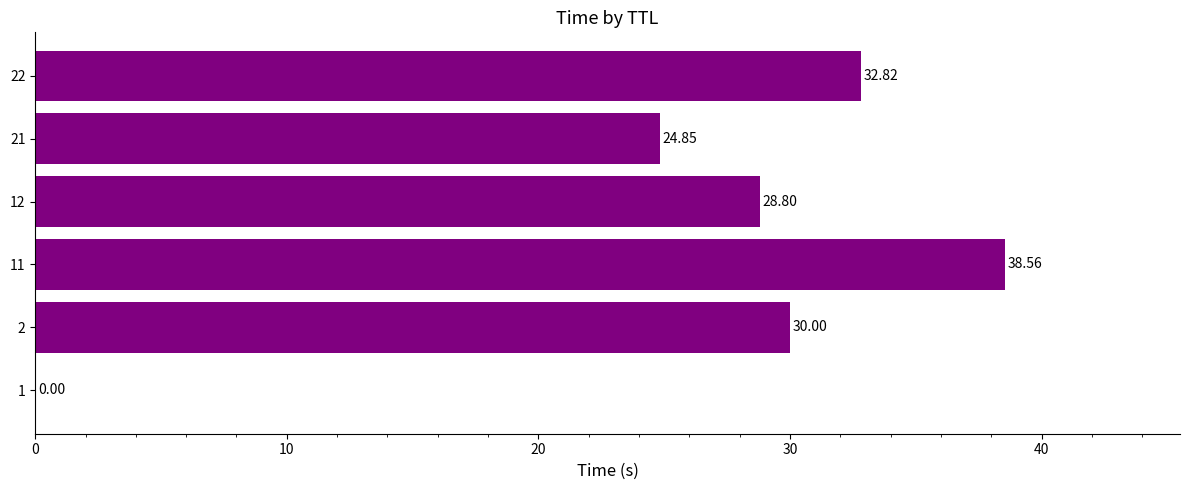

What is the sum of the values at 2 and 1?

30.0